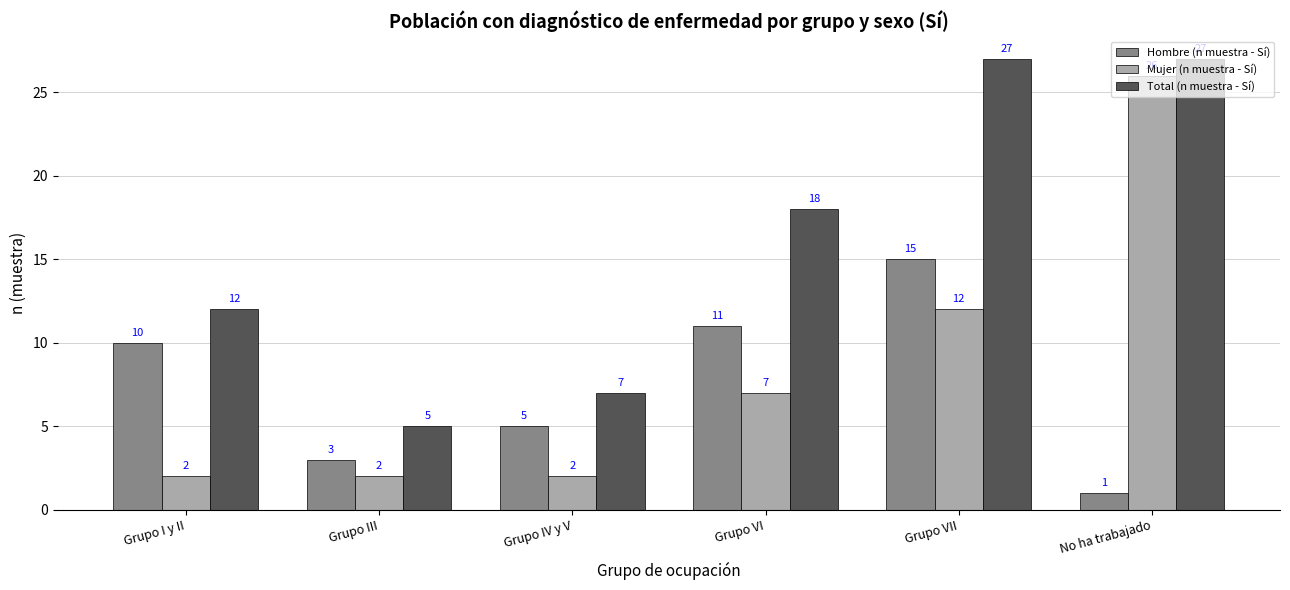

Which series has the largest total across all categories?

Total (n muestra - Sí)